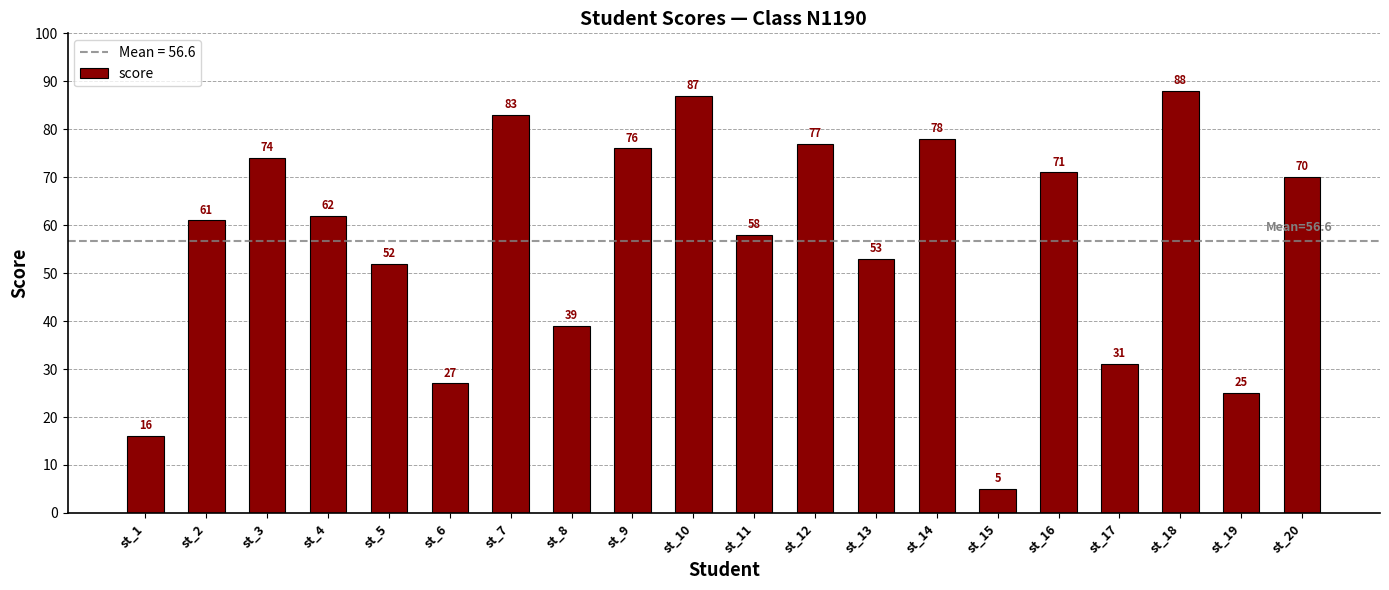

How many data points does each series have?

20